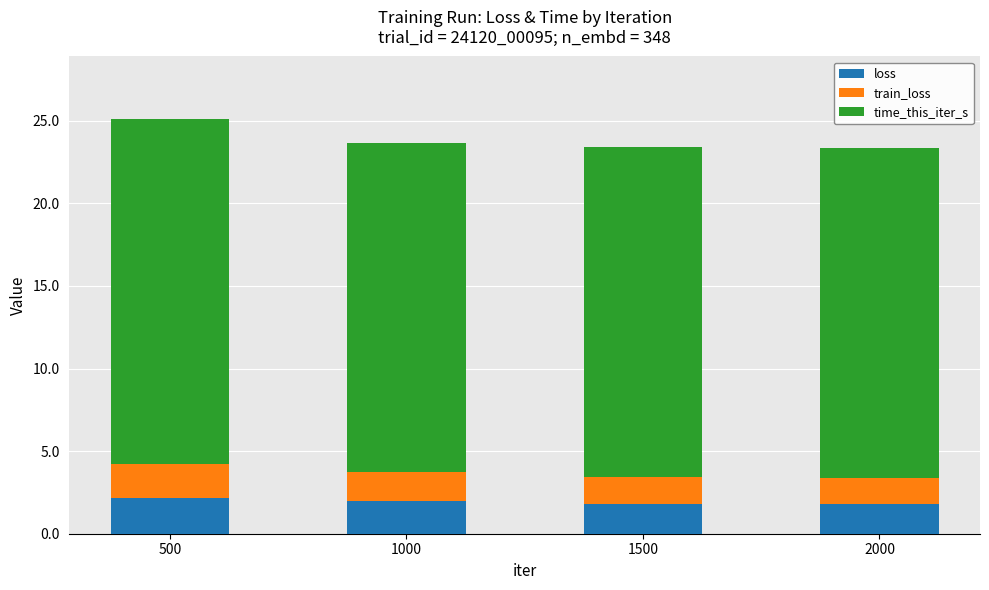

The loss series shows 1.8 at 2000. True or false?

True